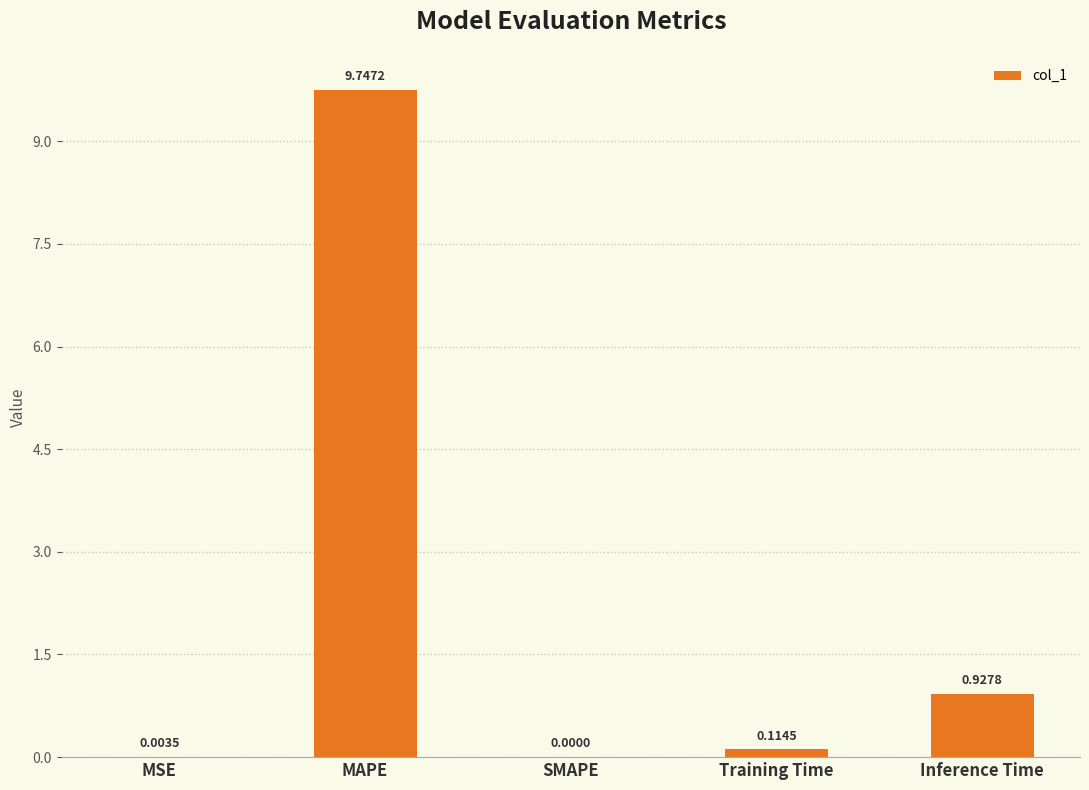

What is the change in value from MSE to Training Time?

+0.1